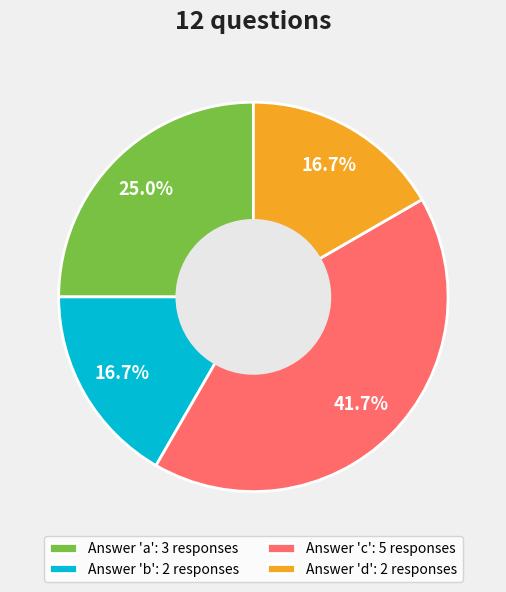

How many slices are in this pie chart?

4